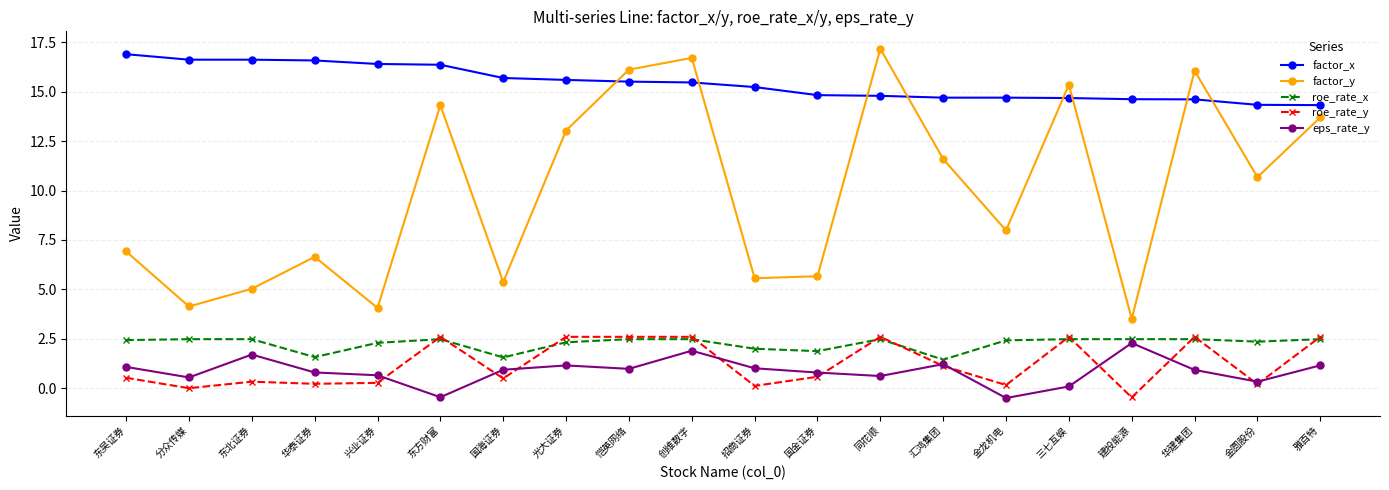

What is the value of the eps_rate_y point at the 9th from the left?

1.0